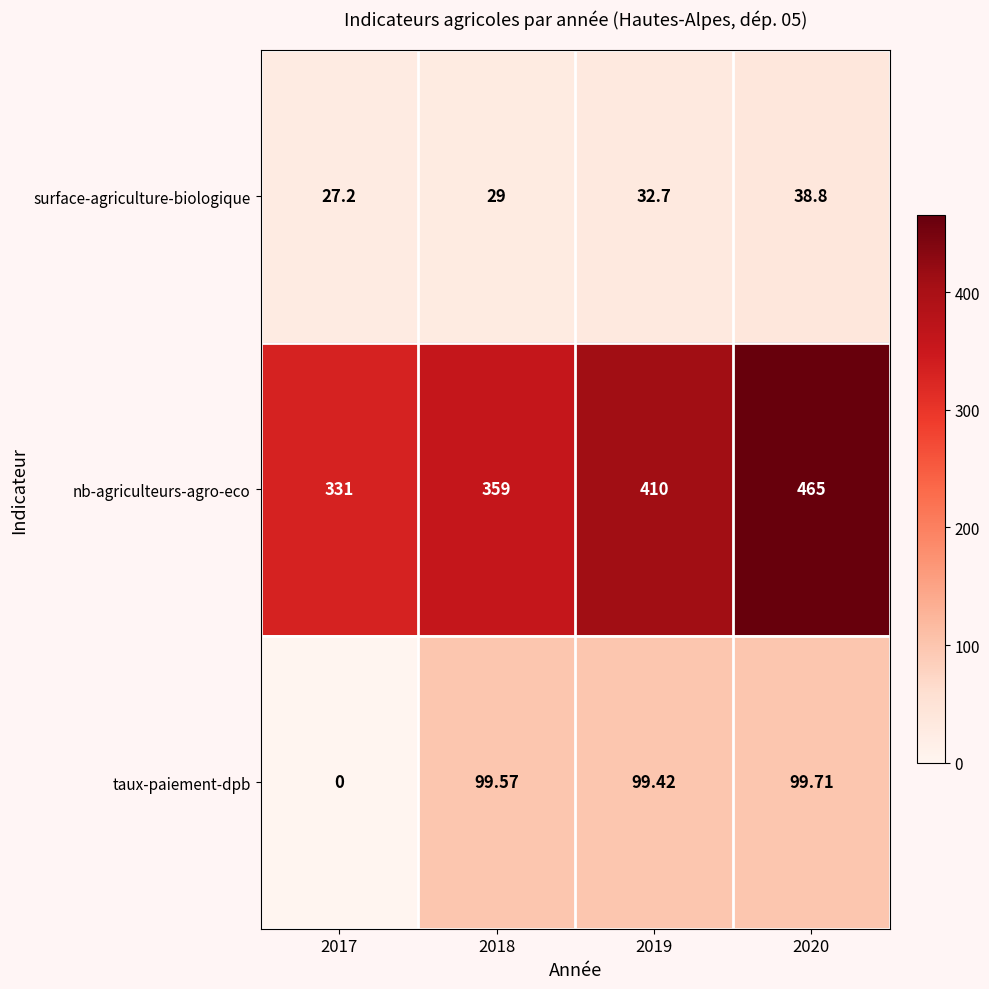

What is the spread (max minus min) of values at 2019?

377.3